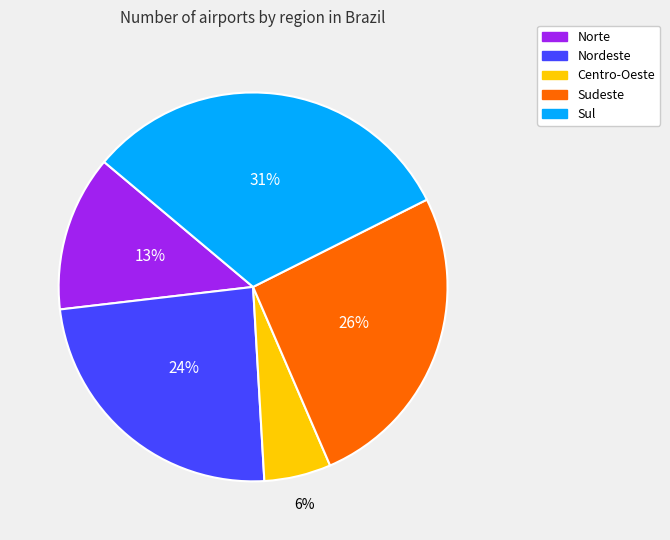

Between Sudeste and Nordeste, which is larger?

Sudeste